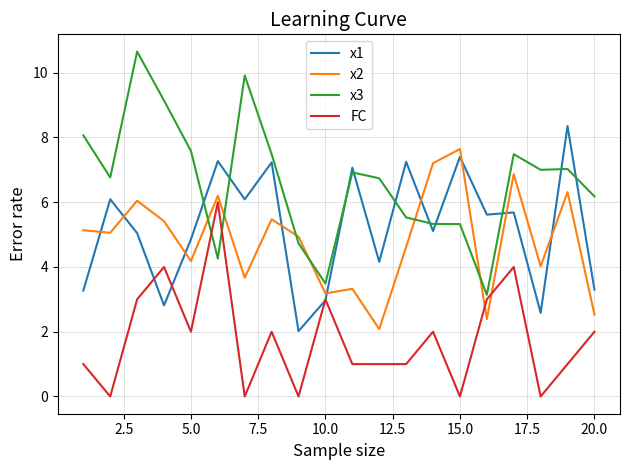

True or false: x1 and FC intersect in this chart.

True